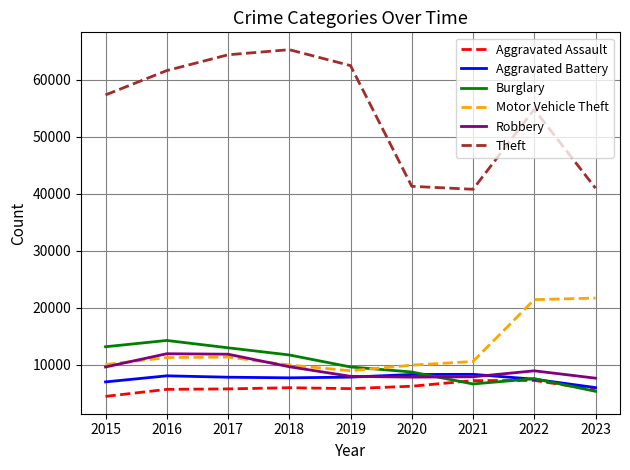

Is it true that Motor Vehicle Theft equals 4284 at 2017?

False